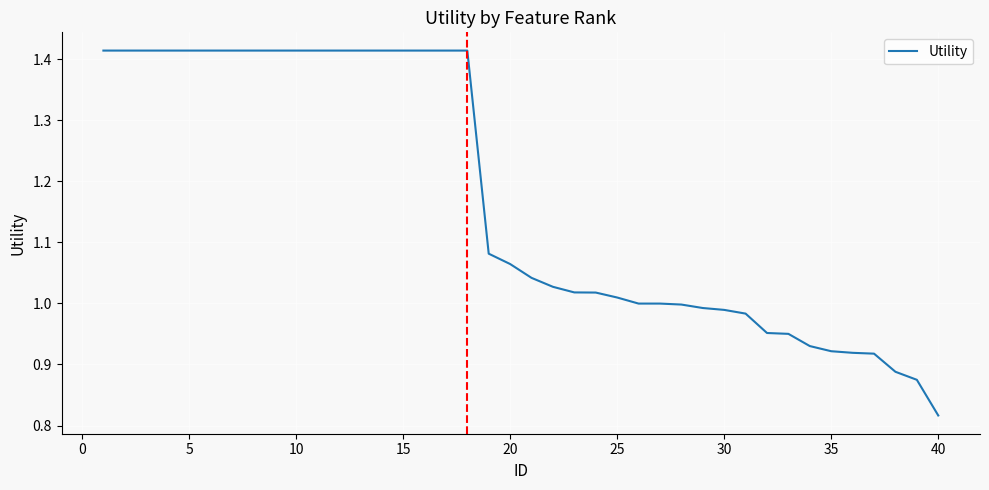

Which category has the lowest value across all series?

40